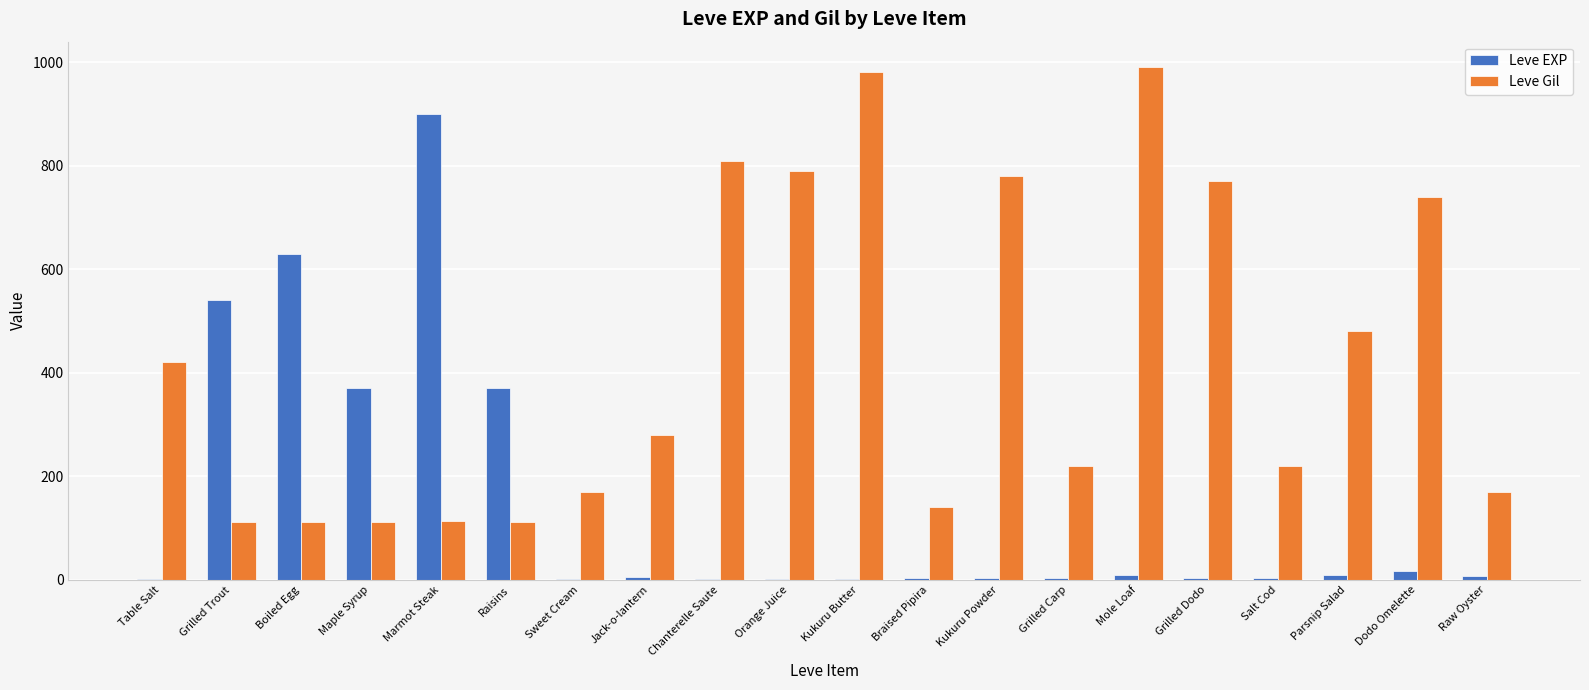

The value of Leve Gil at Sweet Cream is 277. True or false?

False